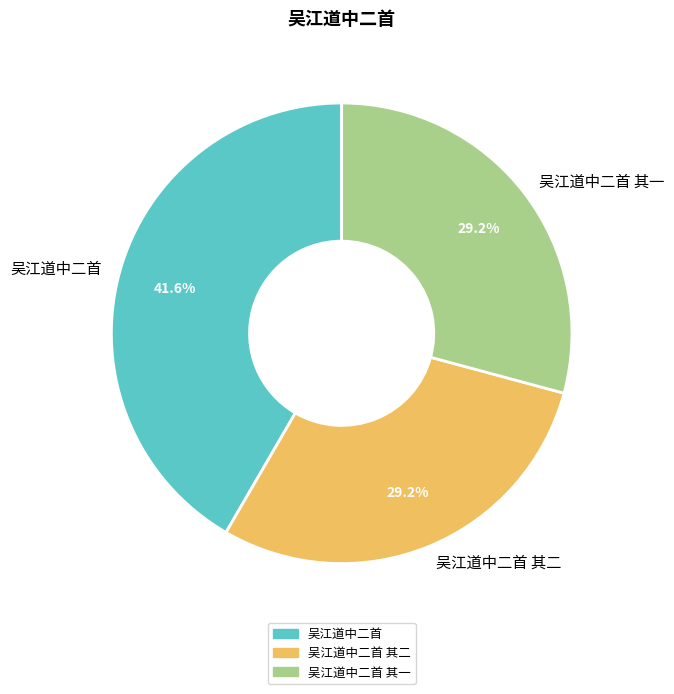

Which category has the biggest portion of the pie?

吴江道中二首